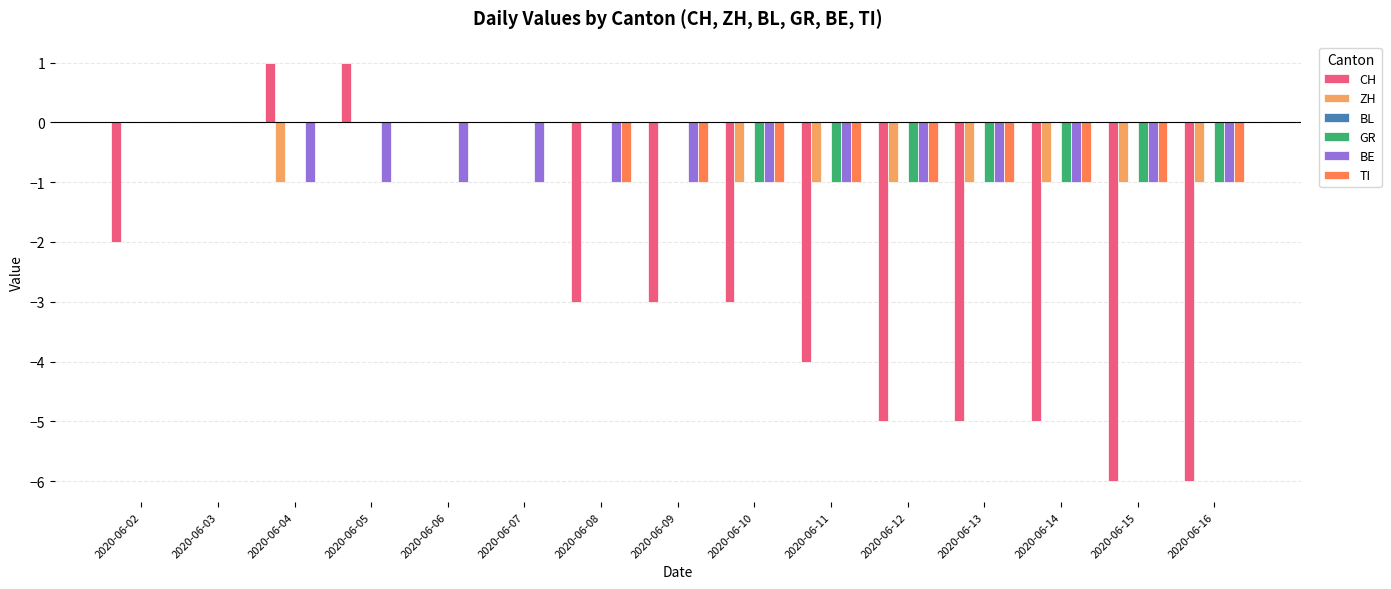

Is the value of CH at 2020-06-09 greater than the value of ZH at 2020-06-09?

No